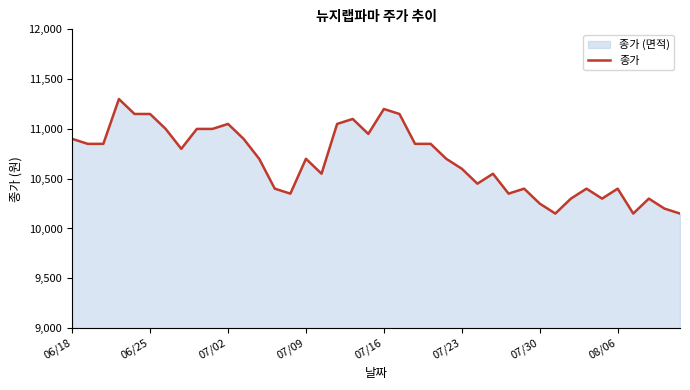

What is the minimum value shown in the chart?

10150